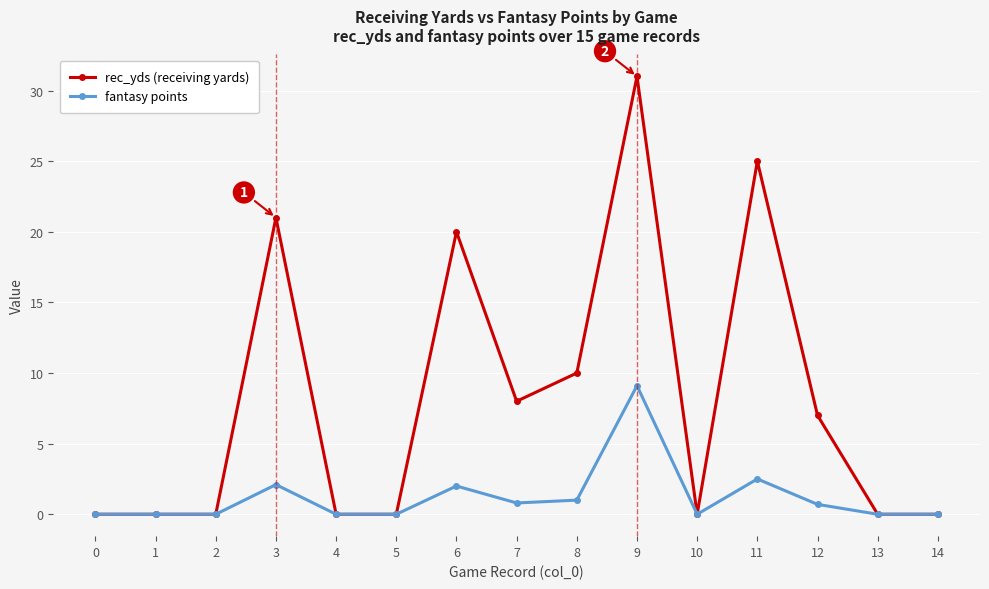

The fantasy points series shows 0.0 at 2. True or false?

True